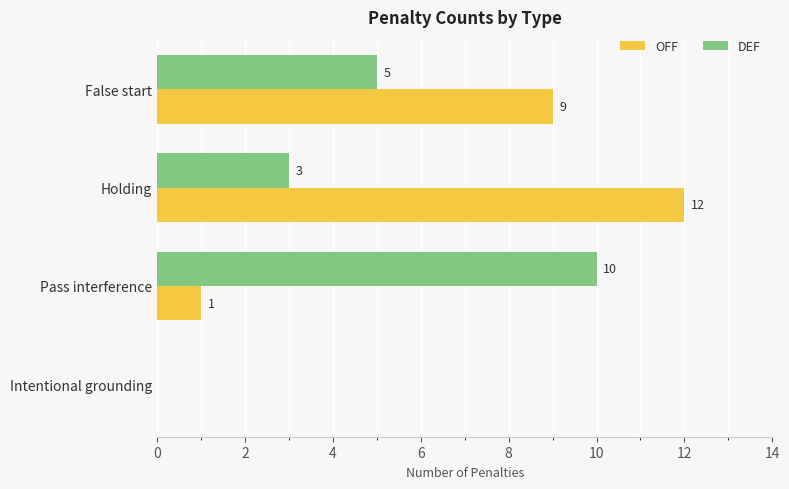

At which category is the sum across all series the highest?

Holding